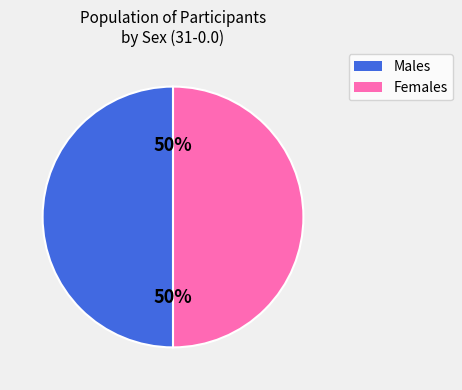

Approximately how many times larger is the value at Females compared to Males?

1.0